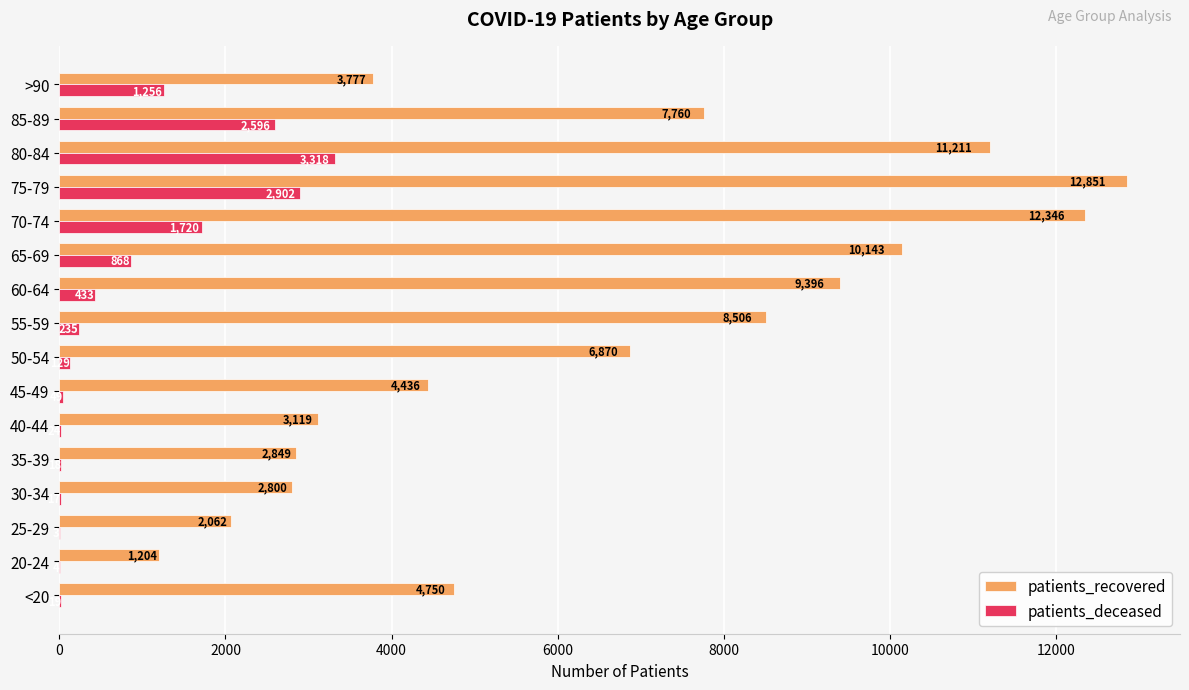

Count the number of categories in the chart.

16